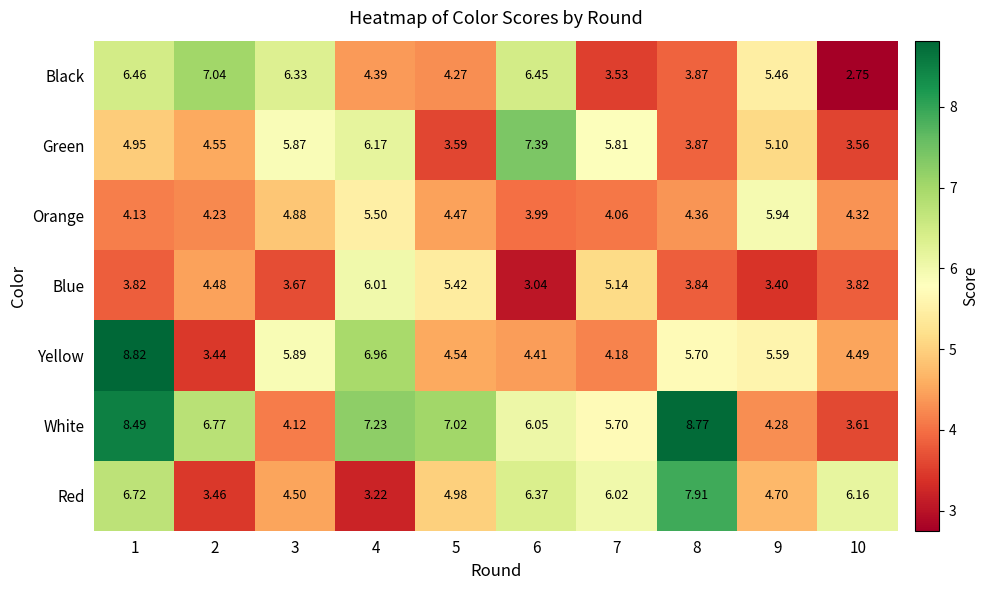

At how many categories does at least one series exceed 4?

10